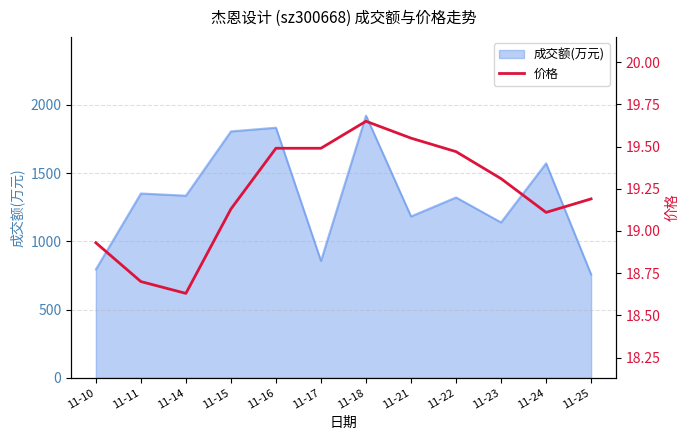

What is the approximate value at 11-24?

19.1